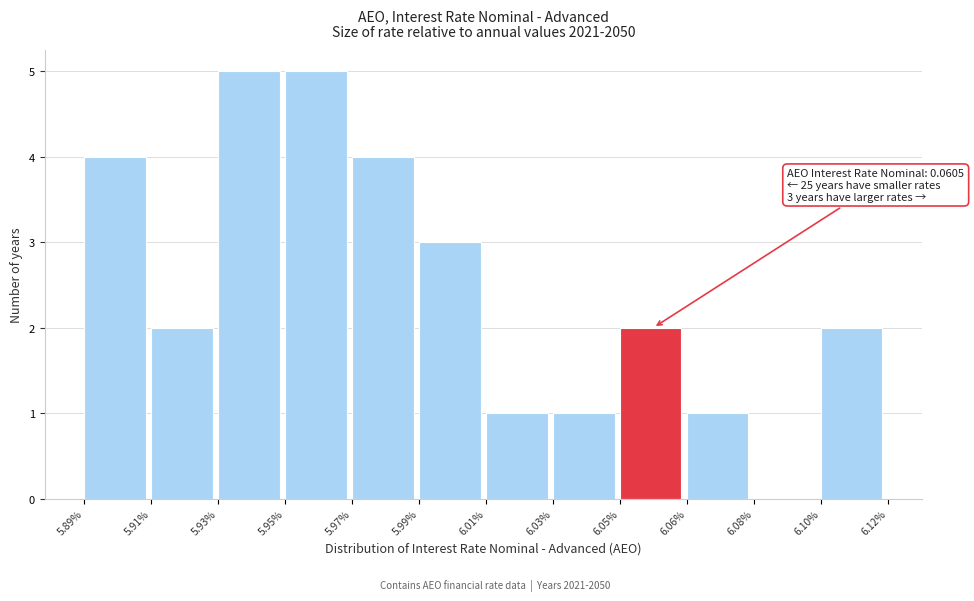

Reading left to right, extract all data points from this chart.

5.89%=4	5.91%=2	5.93%=5	5.95%=5	5.97%=4	5.99%=3	6.01%=1	6.03%=1	6.05%=2	6.06%=1	6.08%=0	6.10%=2